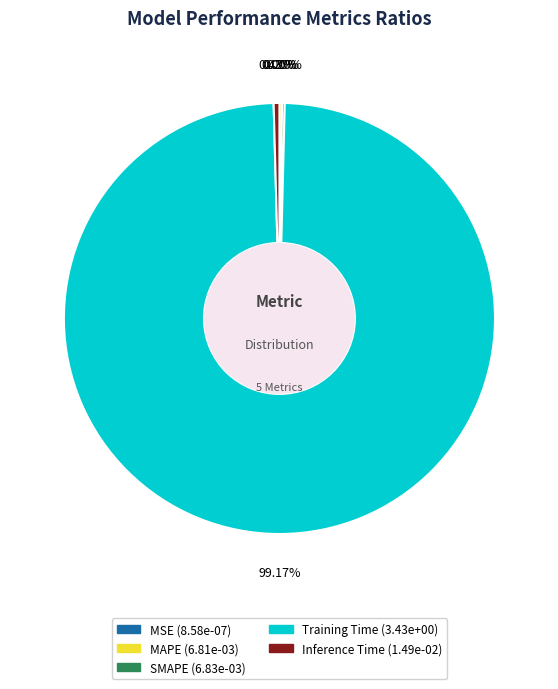

Does Inference Time represent more than half of the total?

No